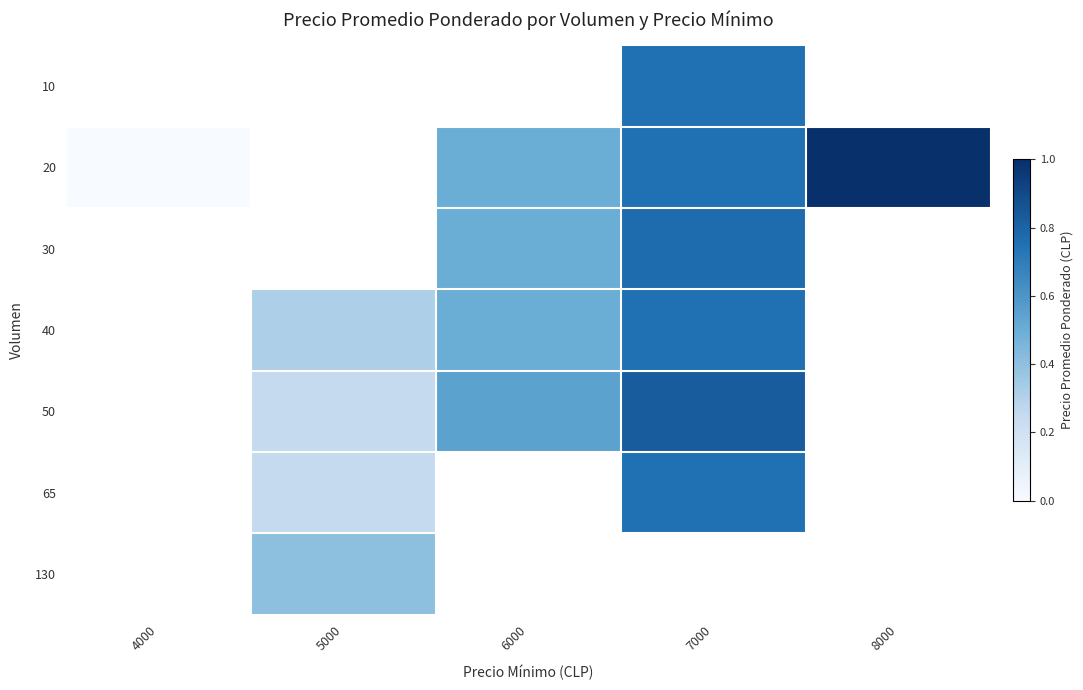

At which category does the chart reach its minimum across all series?

4000